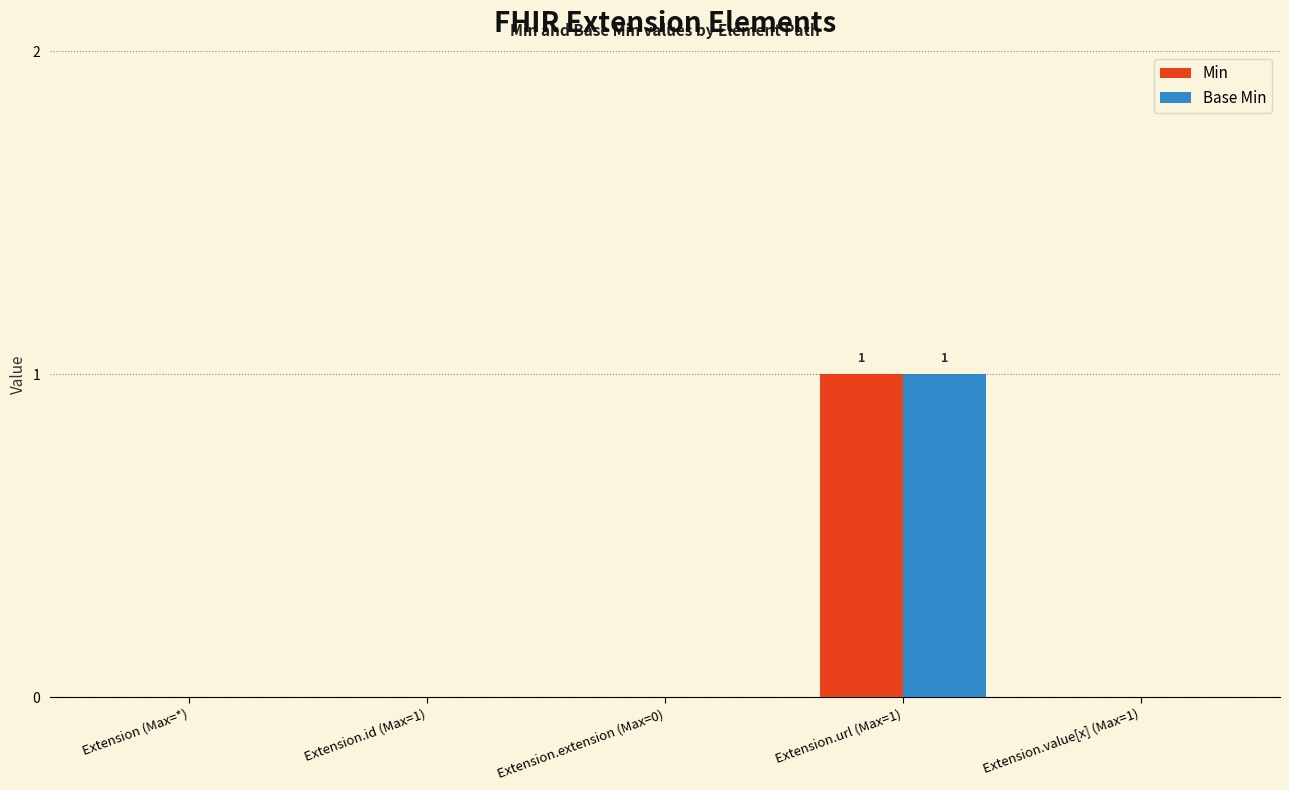

Reading left to right, list all the values displayed in this chart.

Min: 0	0	0	1	0
Base Min: 0	0	0	1	0